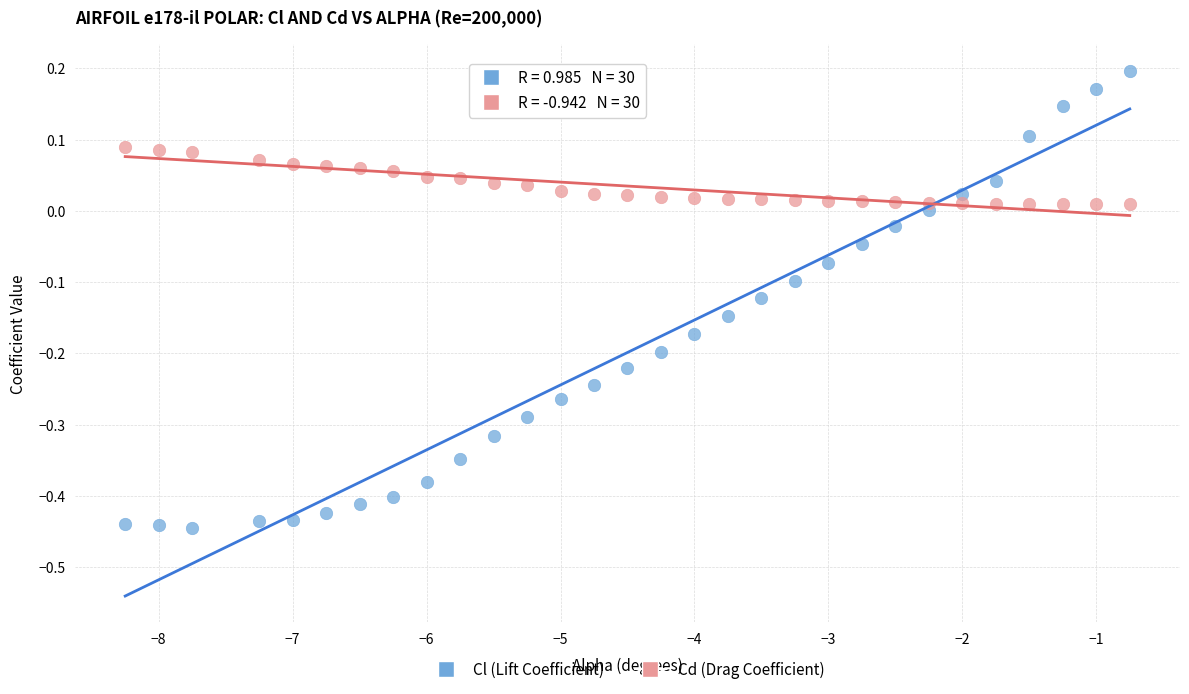

Which series reaches the maximum Y coordinate?

Cl (Lift Coefficient)